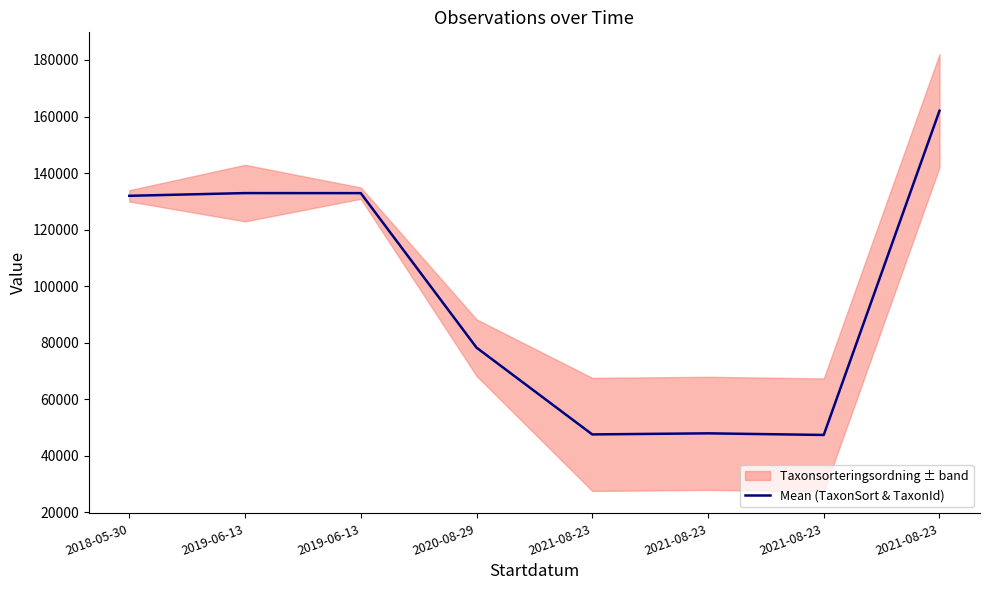

What is the value of the 1st point from the left?

131952.0